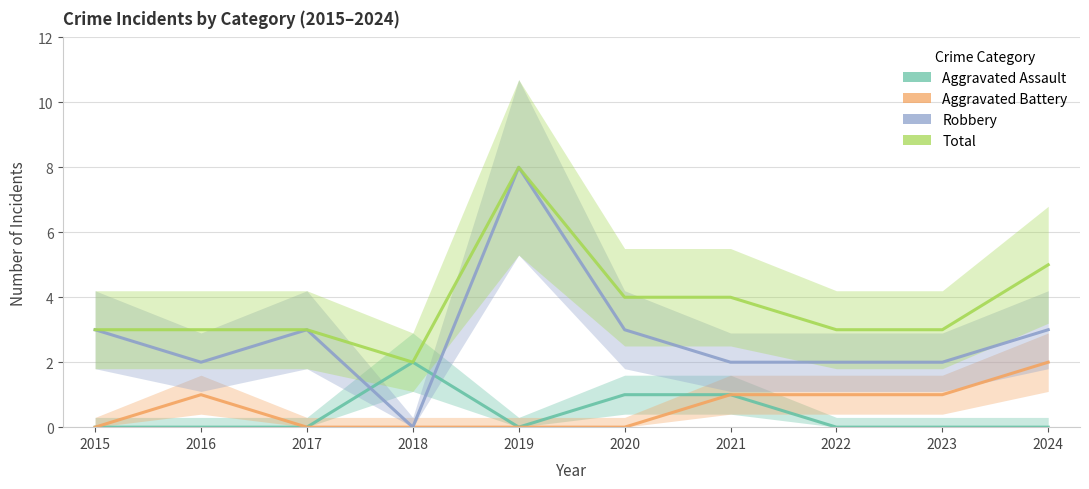

True or false: Aggravated Battery and Total cross at least once.

False